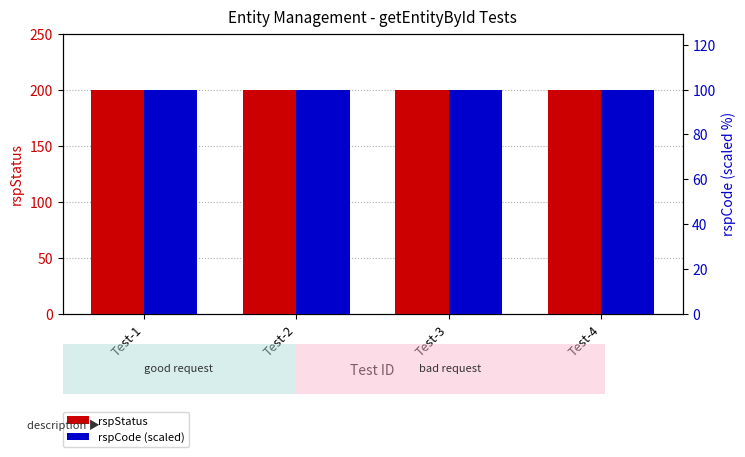

What is the difference between the highest and lowest values at Test-3?

100